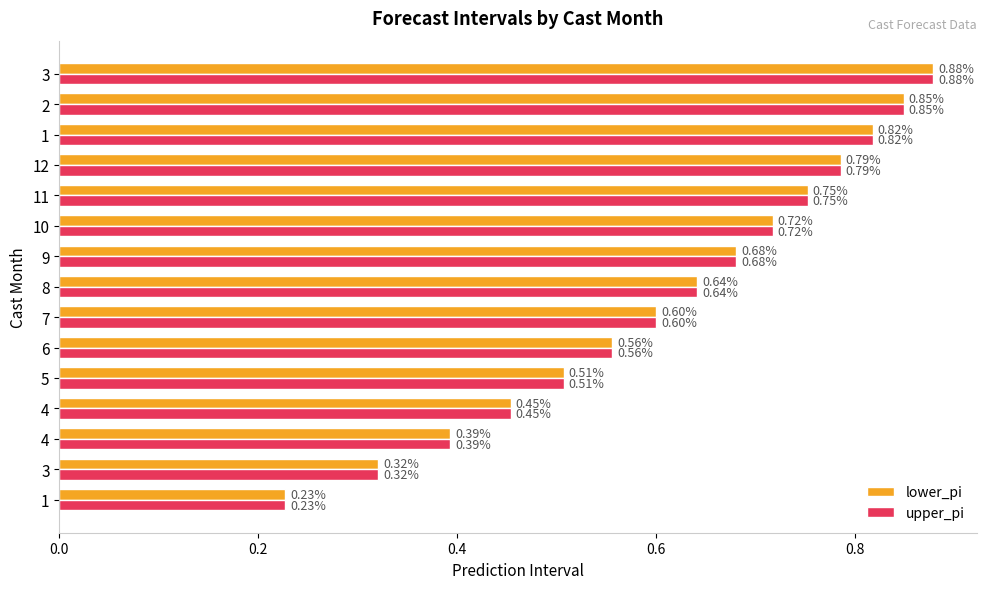

The upper_pi series shows 0.4 at 10. True or false?

False